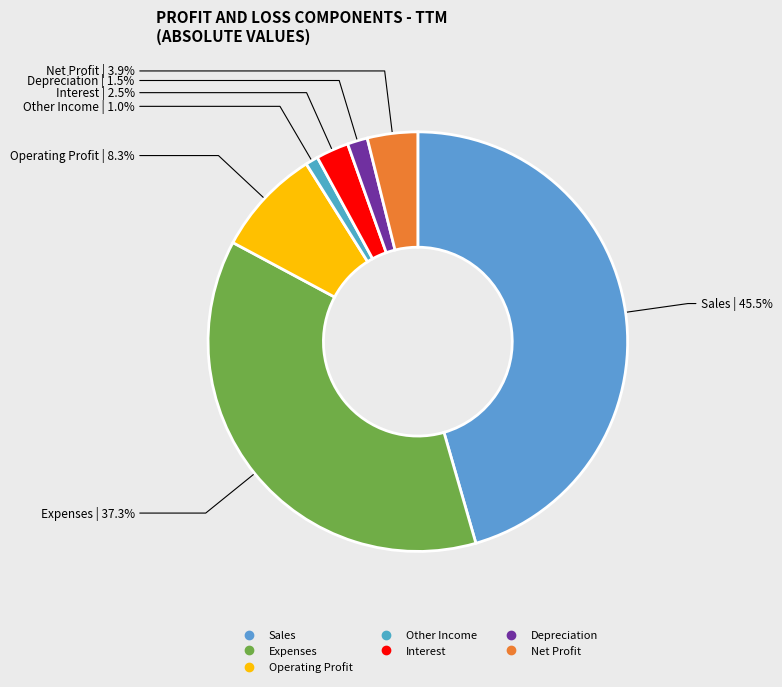

To the nearest percent, what percentage of the pie is Other Income?

1%